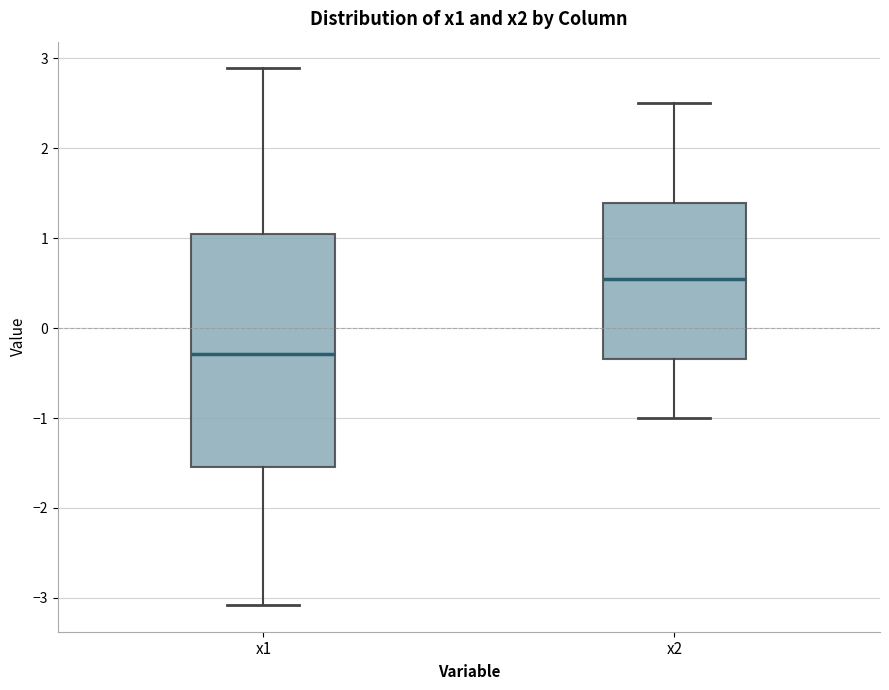

Comparing the boxes themselves (not the whiskers), which one is the tallest?

x1